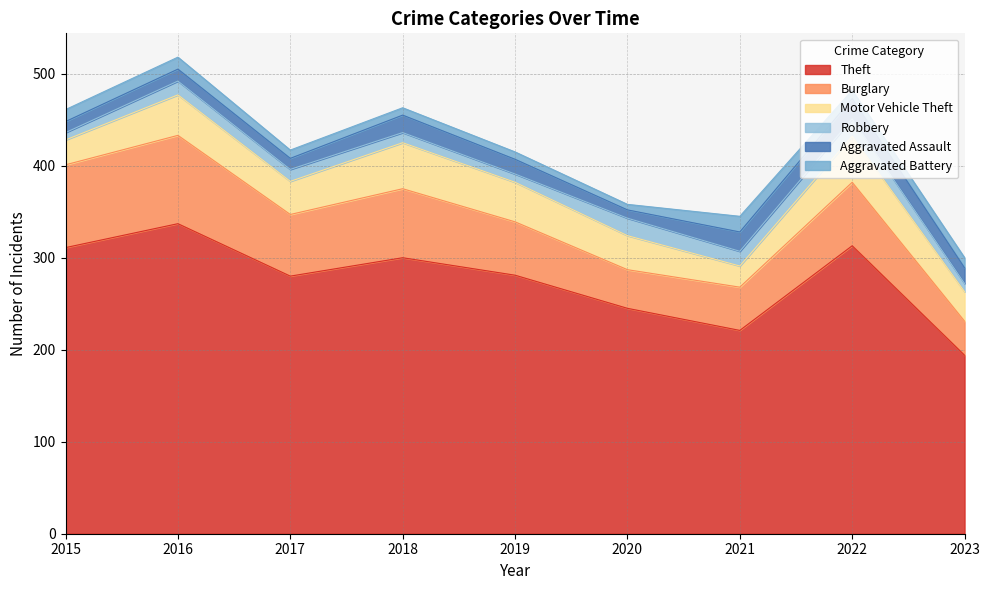

What is the difference between the maximum and minimum values in the Robbery series?

11